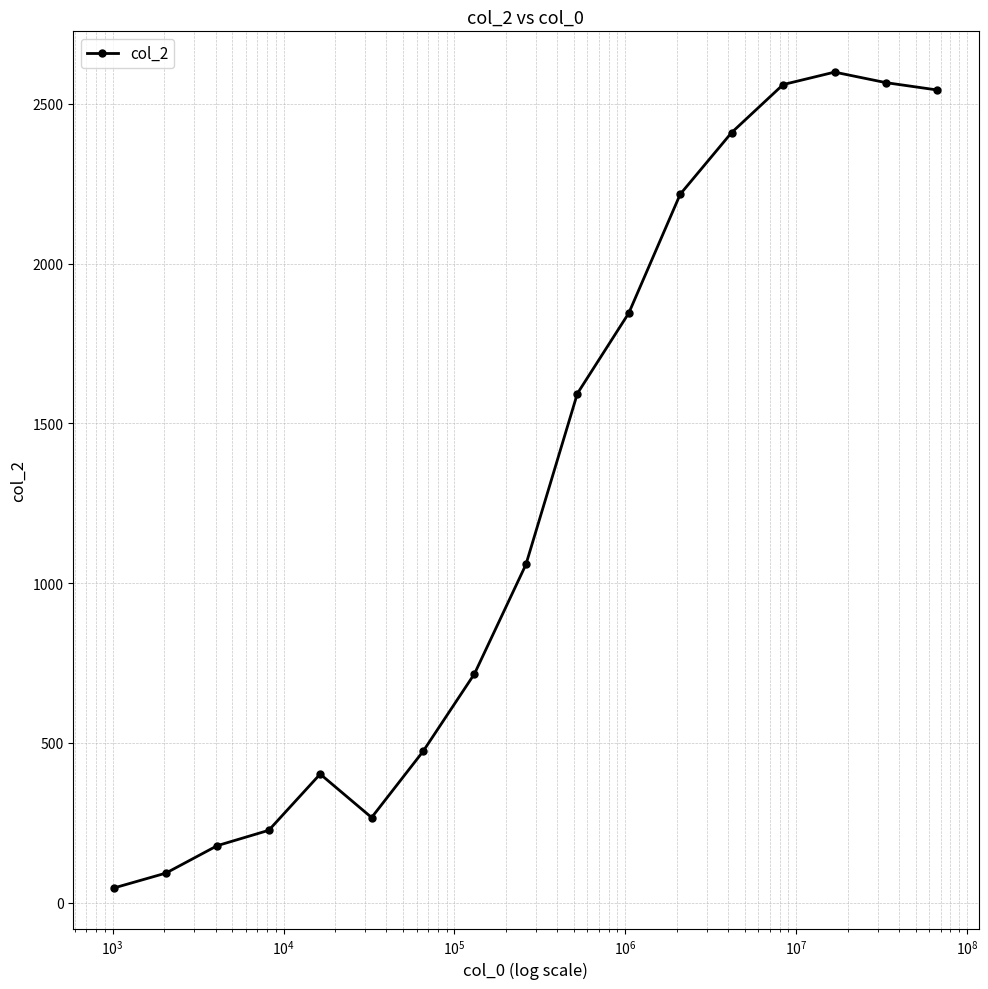

What is the difference between the maximum and minimum values?

2553